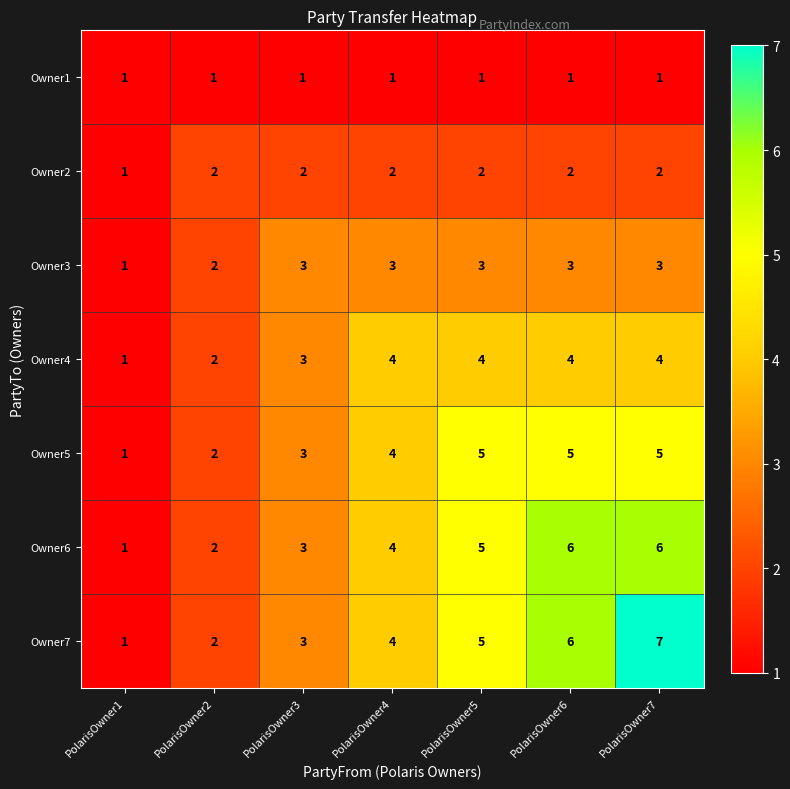

Which series has the widest spread of values?

Owner7